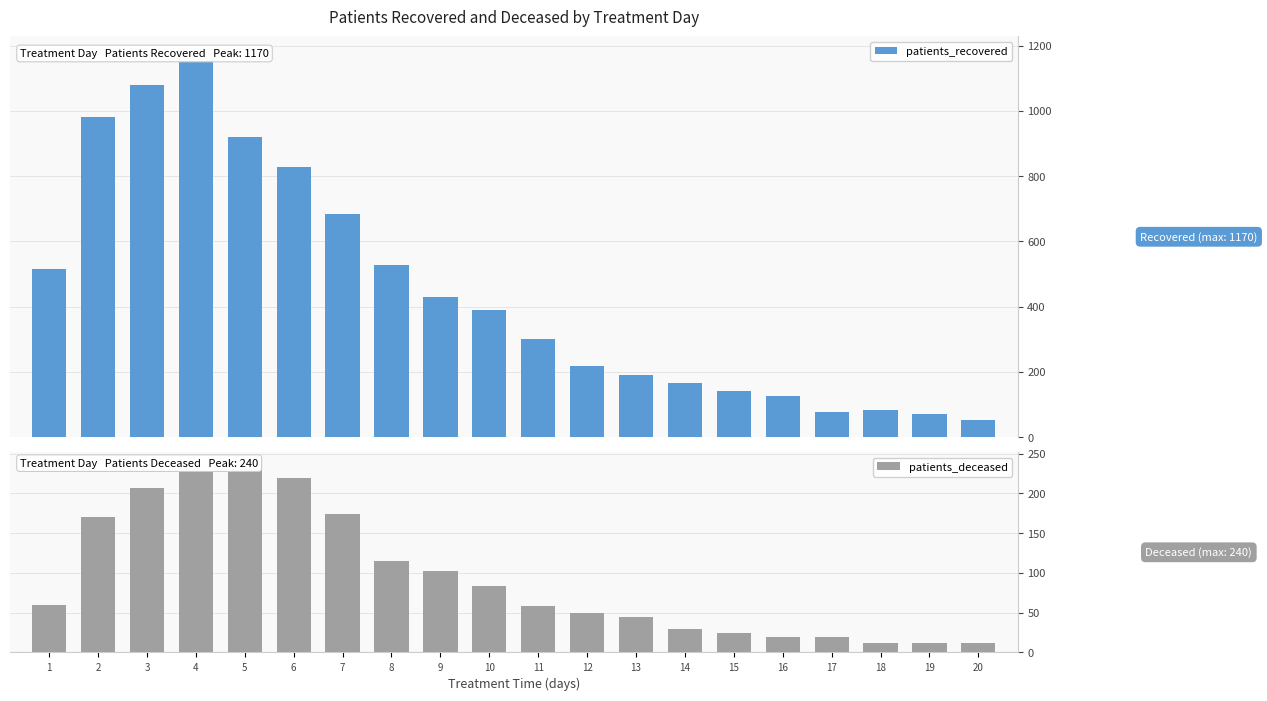

What is the total value across all series at 10?

473